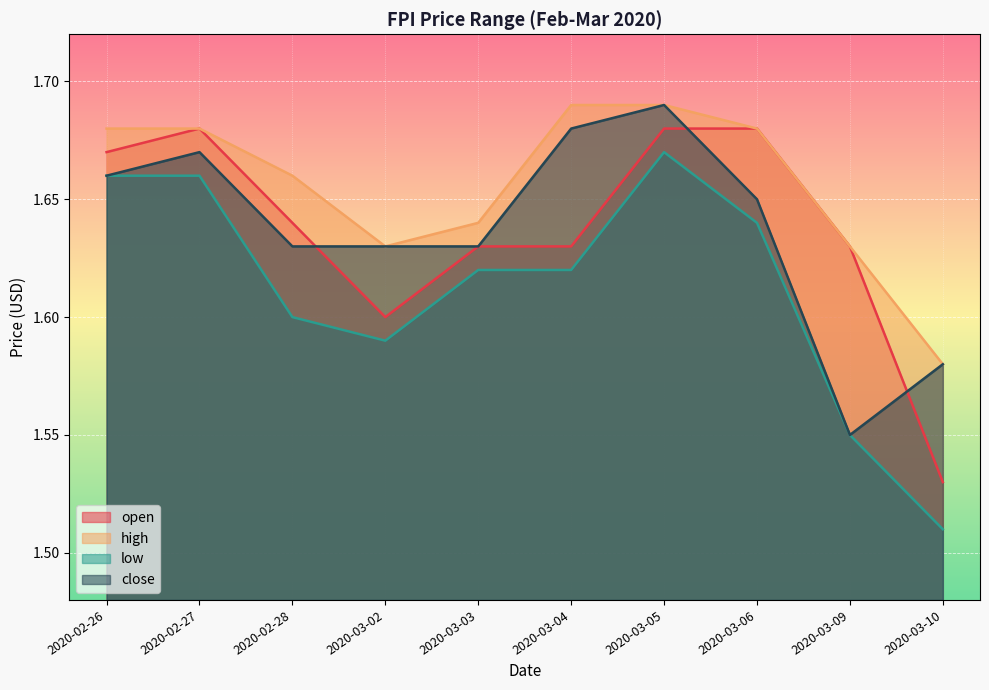

How many lines are shown in the chart?

4